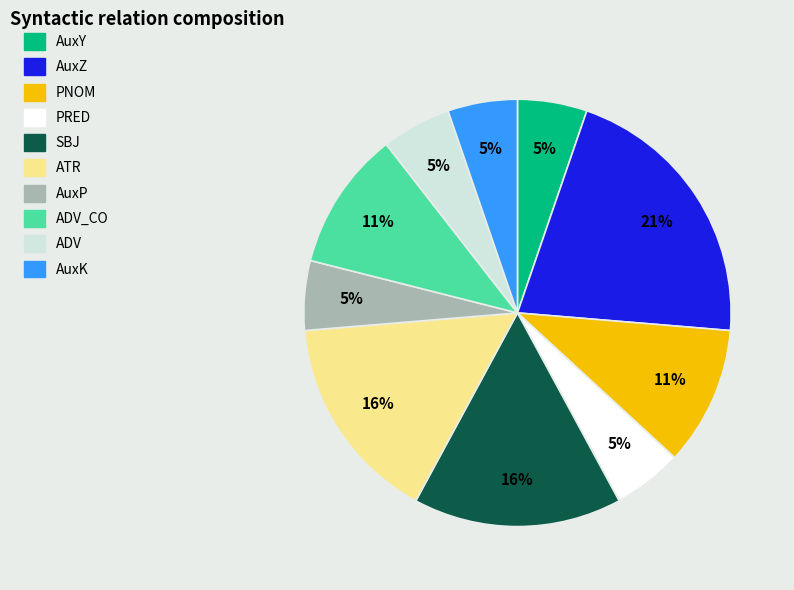

Is there any slice that represents more than half of the pie?

No